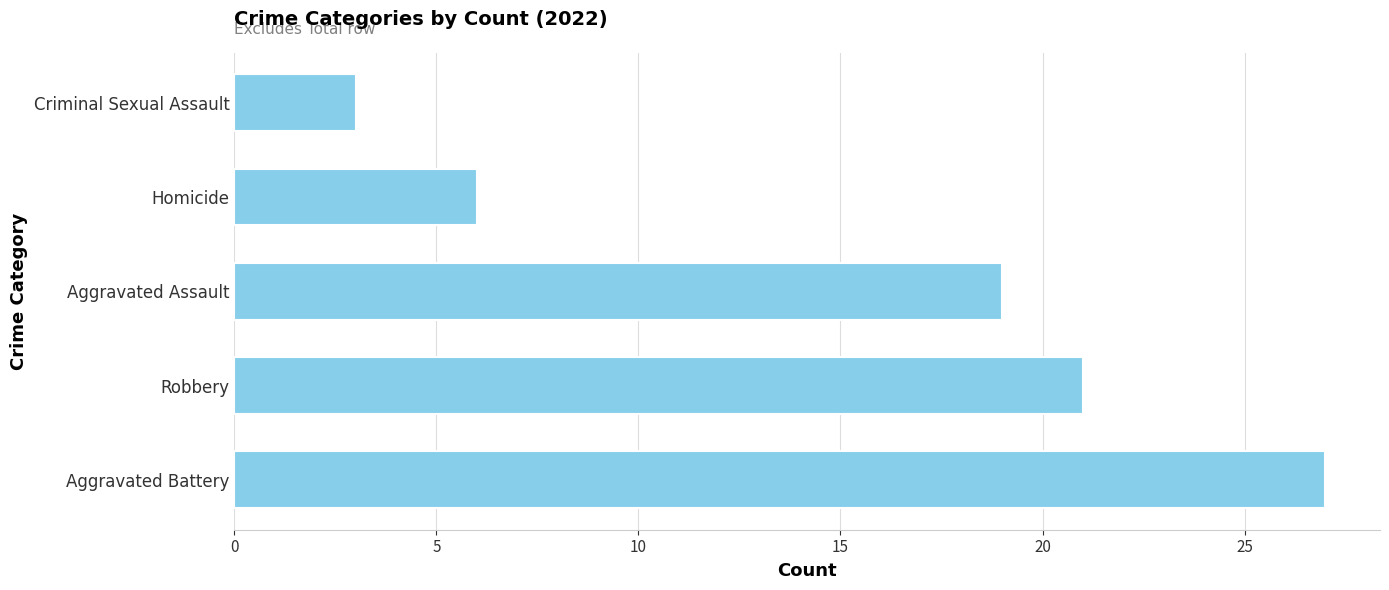

Which label corresponds to the largest value in the chart?

Aggravated Battery